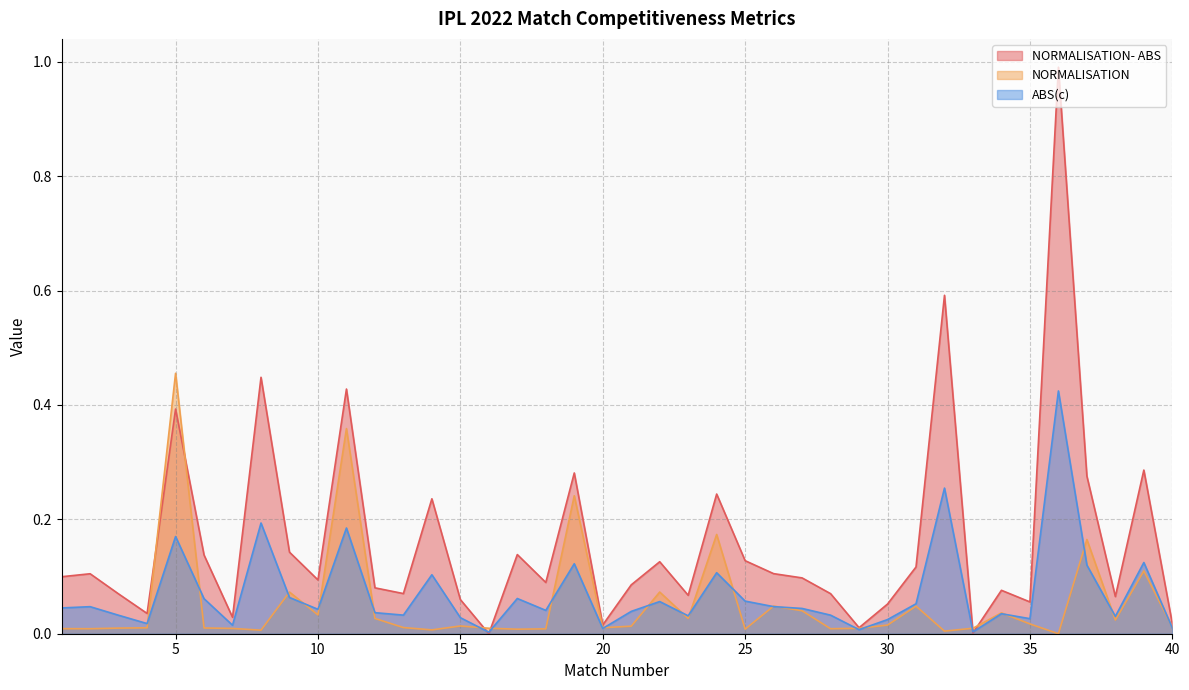

Which series has the widest spread of values?

NORMALISATION- ABS